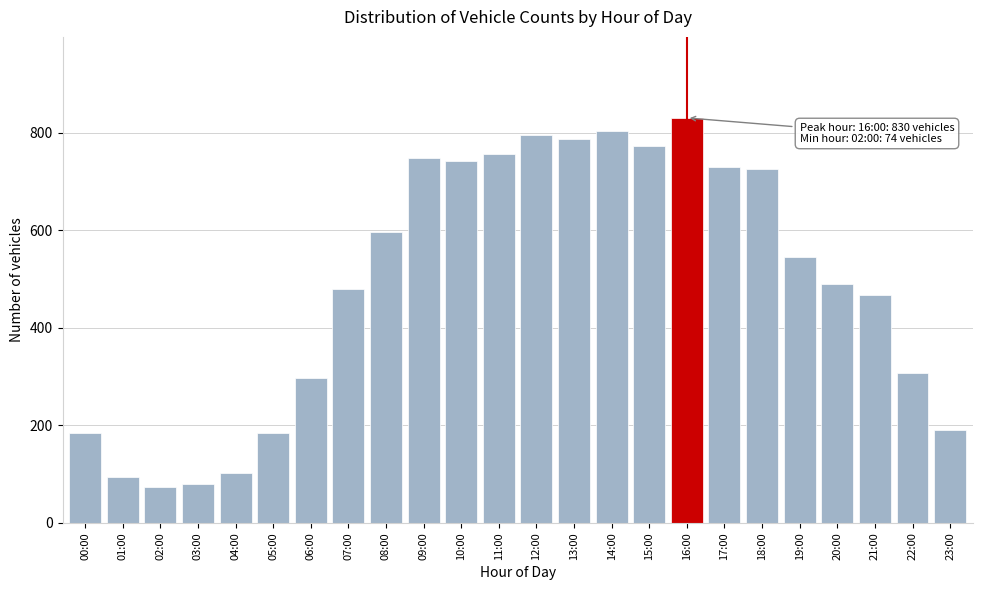

Reading left to right, transcribe all the data shown in this chart.

00:00=185	01:00=94	02:00=74	03:00=79	04:00=103	05:00=185	06:00=297	07:00=479	08:00=597	09:00=747	10:00=741	11:00=755	12:00=795	13:00=786	14:00=803	15:00=773	16:00=830	17:00=730	18:00=725	19:00=545	20:00=489	21:00=466	22:00=307	23:00=190